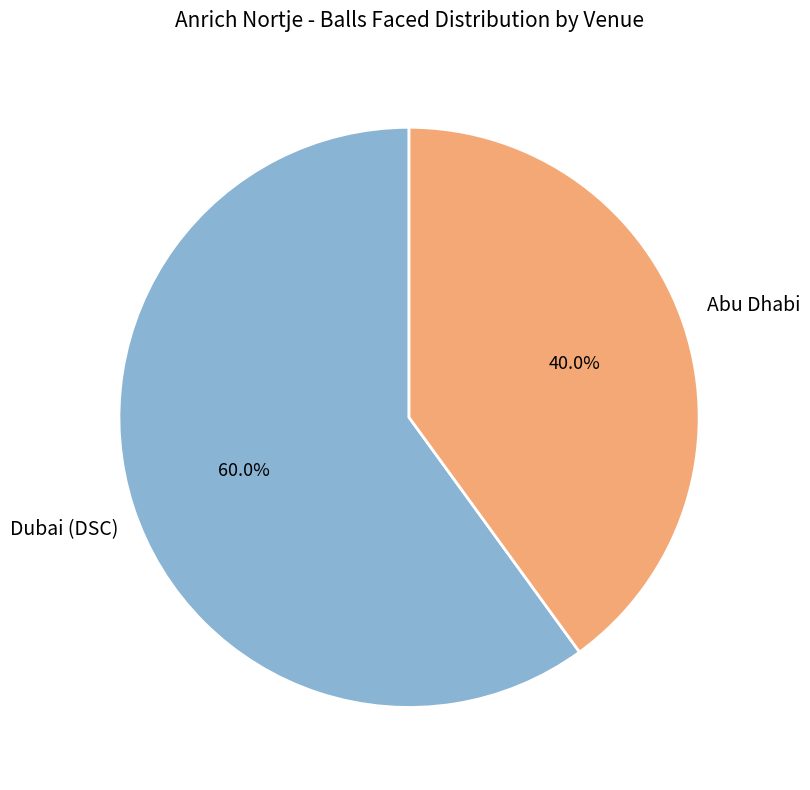

Is there any slice that represents more than half of the pie?

Yes